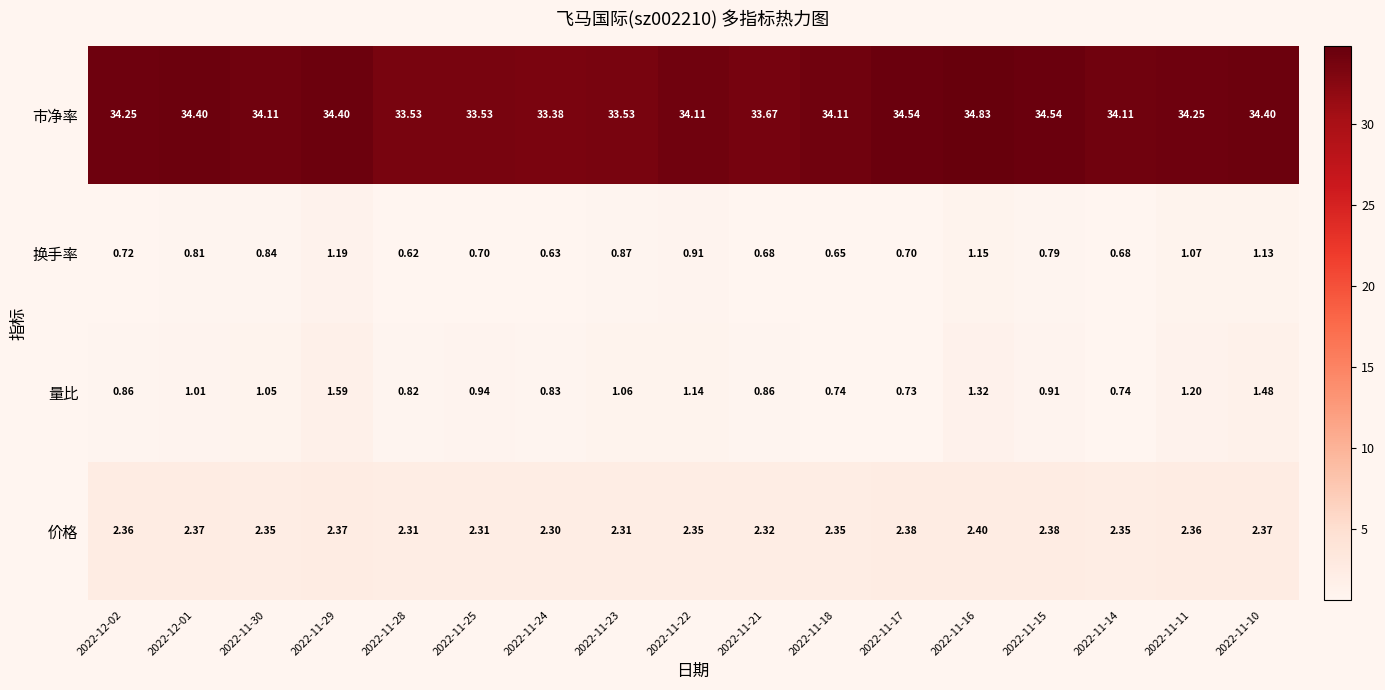

What is the difference between the highest and lowest values at 2022-11-22?

33.2